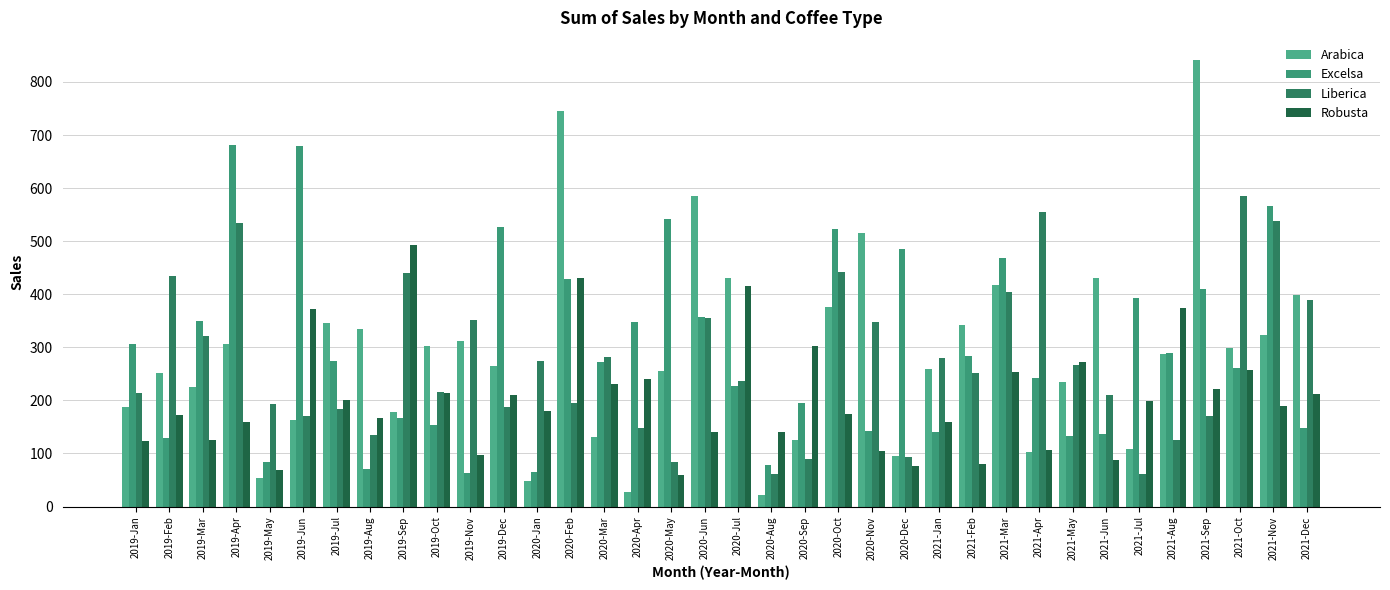

What is the difference between the Arabica values at 2020-Aug and 2020-Sep?

103.7